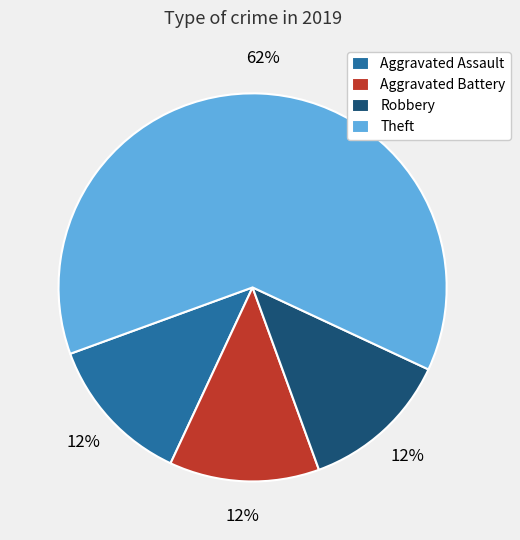

How many segments does this pie chart have?

4